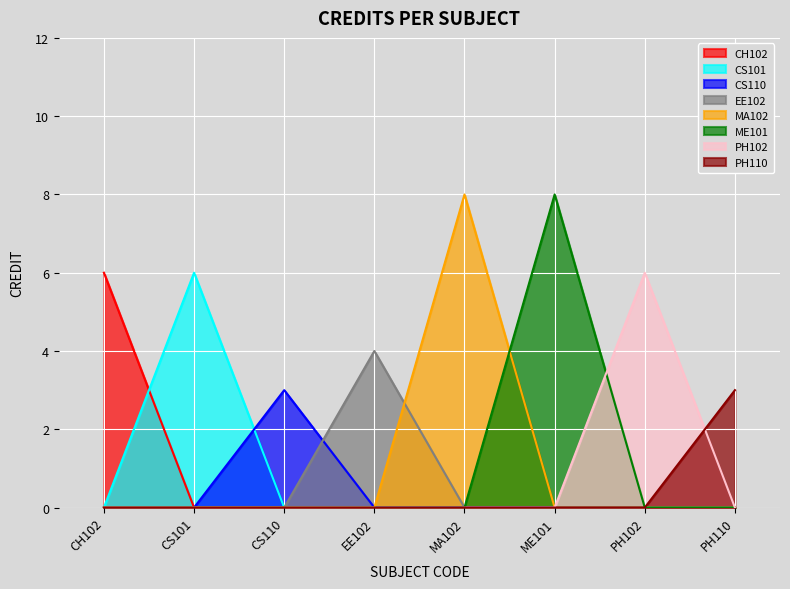

How many categories are shown in the chart?

8